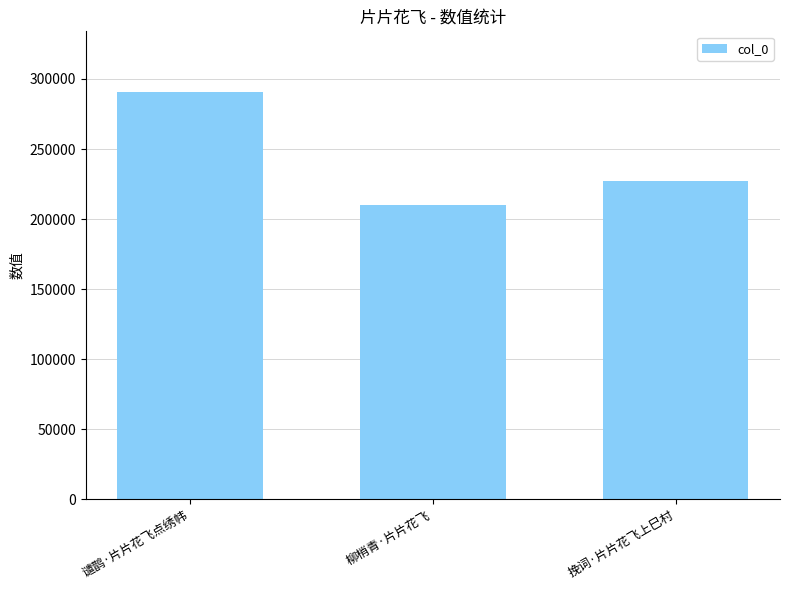

True or false: the data shows 172708 at 谴鹊·片片花飞点绣帏.

False